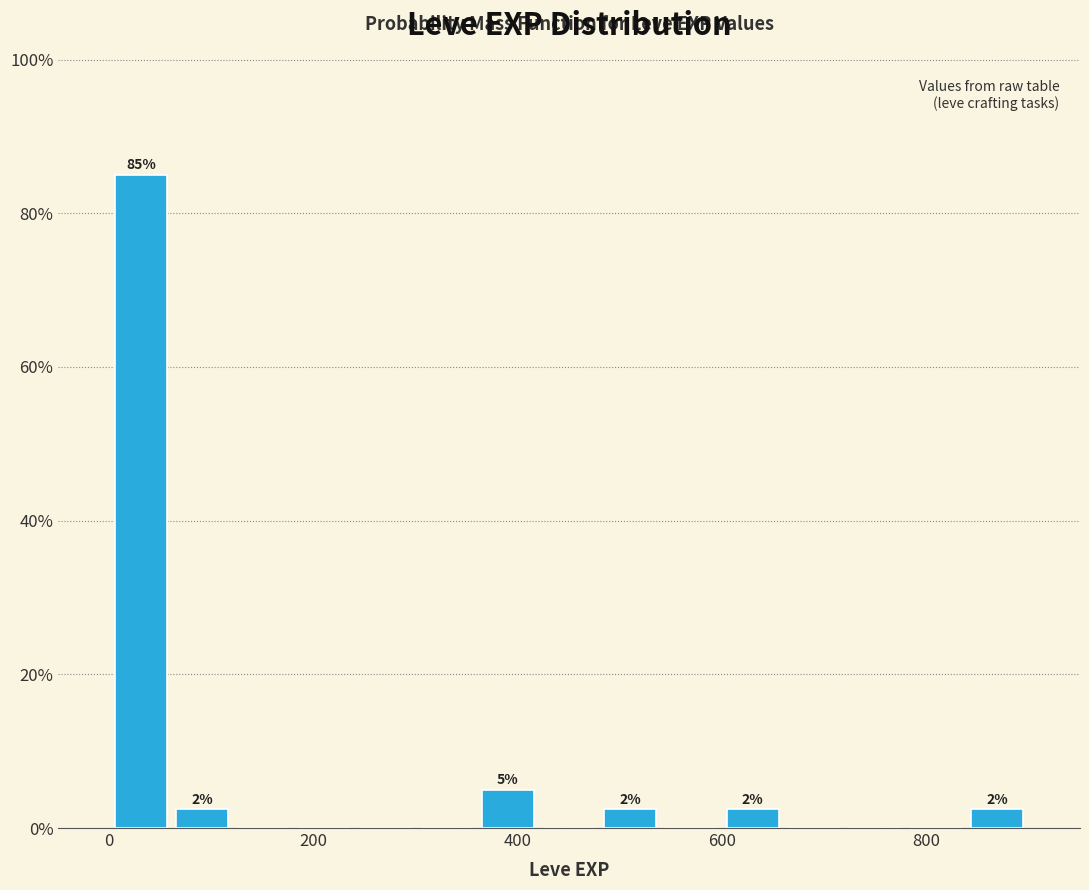

Around what value on the x-axis is the tallest bar? Give the approximate position of its centre, as read against the axis.

40